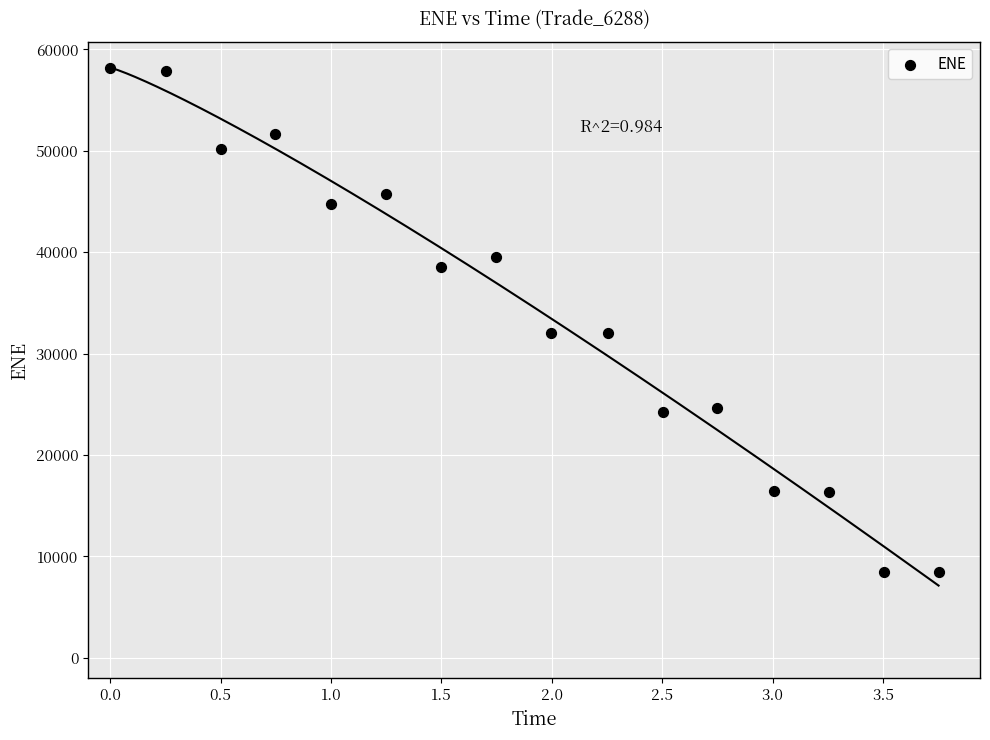

What is the range of X values (max minus min)?

3.8